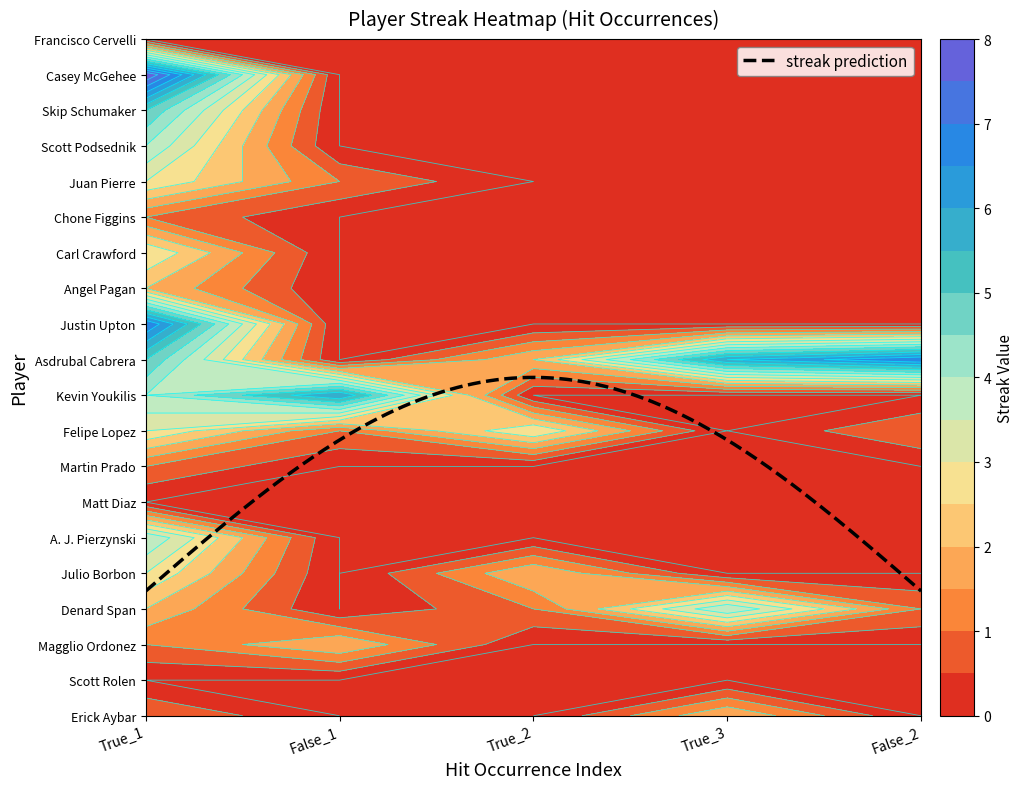

What is the average value of the Scott Podsednik series?

1